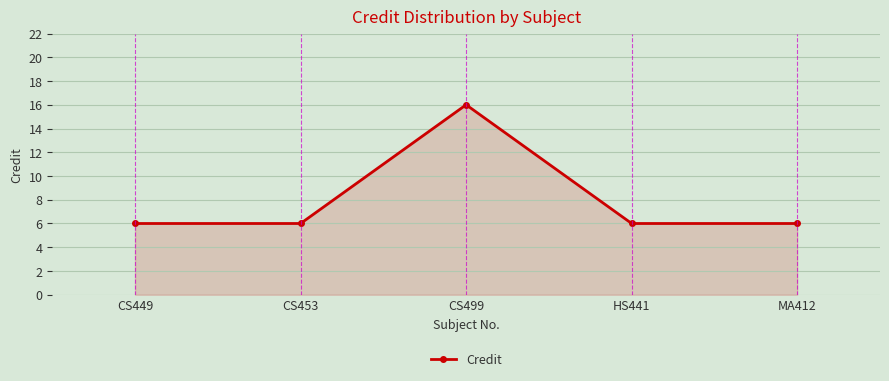

Read the value at HS441, to the nearest 5.

5